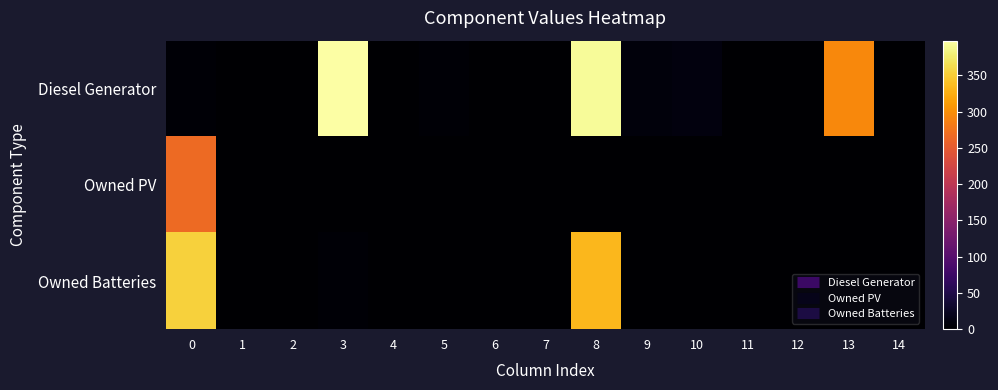

Reading left to right, extract all data points from this chart.

Diesel Generator: 0=4	1=0	2=0	3=398	4=1	5=4	6=0	7=0	8=392	9=9	10=10	11=1	12=0	13=295	14=0
Owned PV: 0=267	1=0	2=0	3=0	4=0	5=0	6=0	7=0	8=0	9=0	10=0	11=0	12=0	13=0	14=0
Owned Batteries: 0=354	1=0	2=0	3=4	4=0	5=0	6=0	7=0	8=333	9=0	10=0	11=0	12=0	13=0	14=0